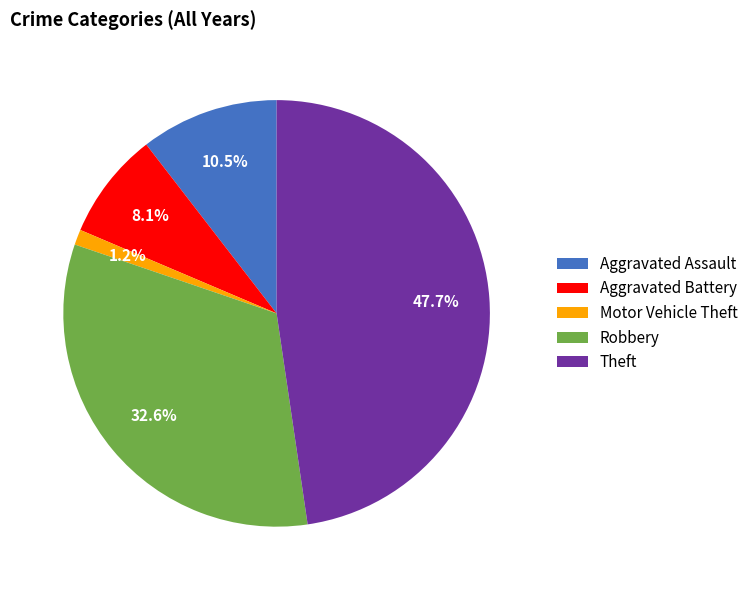

Is Theft the majority of the pie?

No